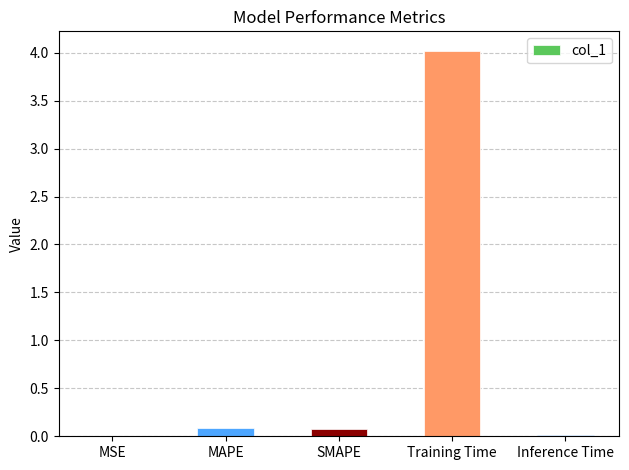

What is the average value?

0.8